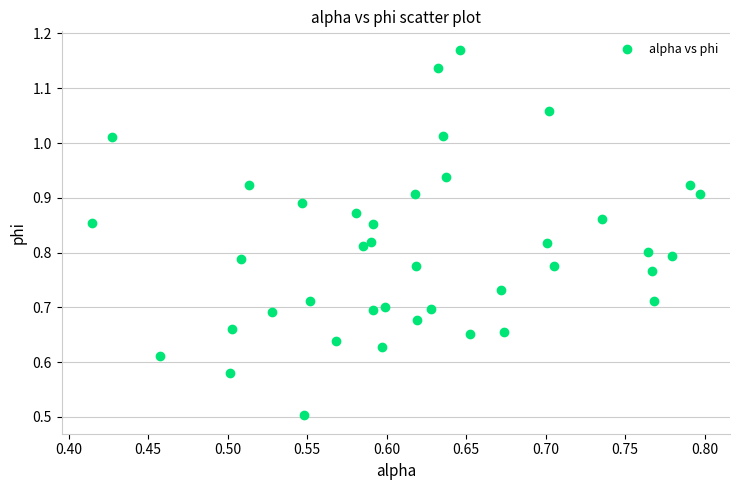

What Y value in the scatter plot is closest to 0?

0.5